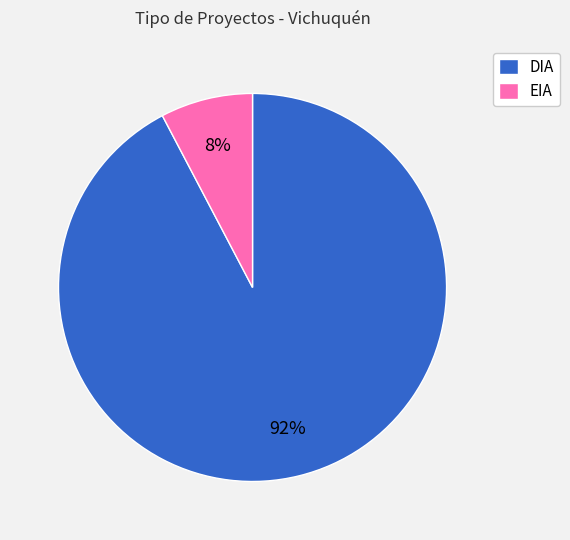

Between EIA and DIA, which is larger?

DIA